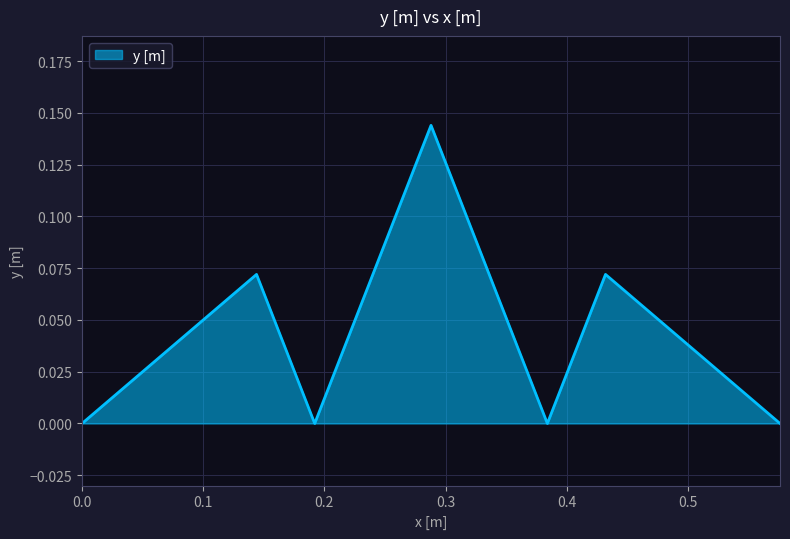

True or false: there are more than 2 points higher than both neighbors.

True